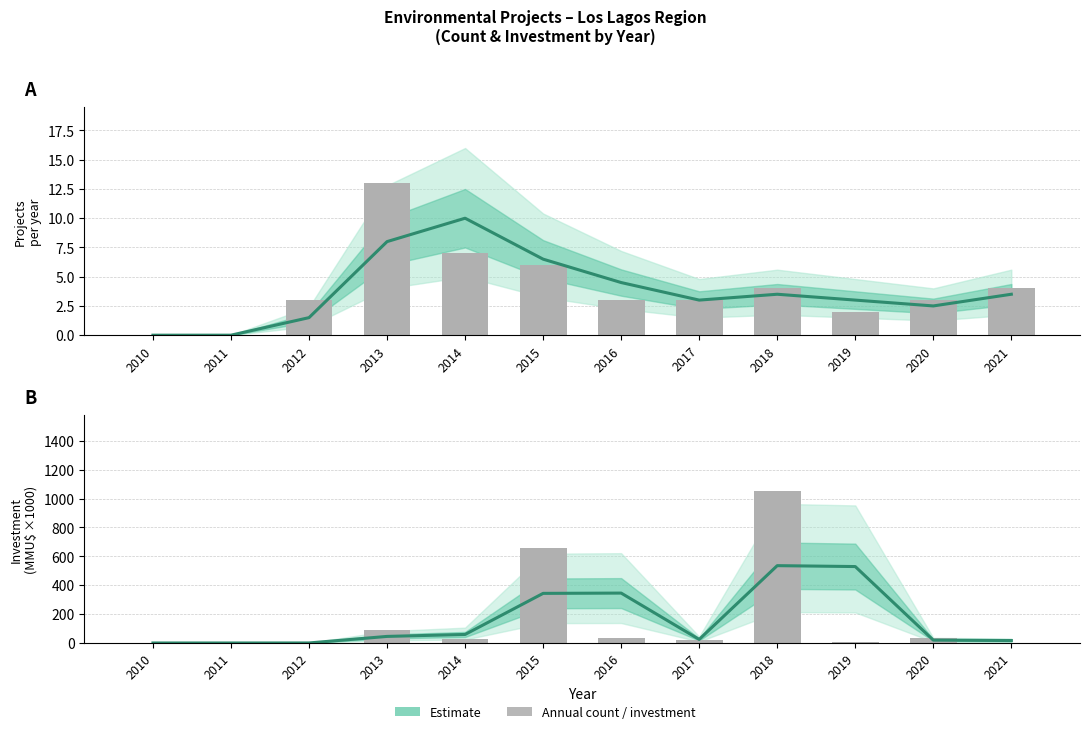

Rank the categories by value from lowest to highest.

2010, 2011, 2012, 2021, 2020, 2017, 2013, 2014, 2015, 2016, 2019, 2018